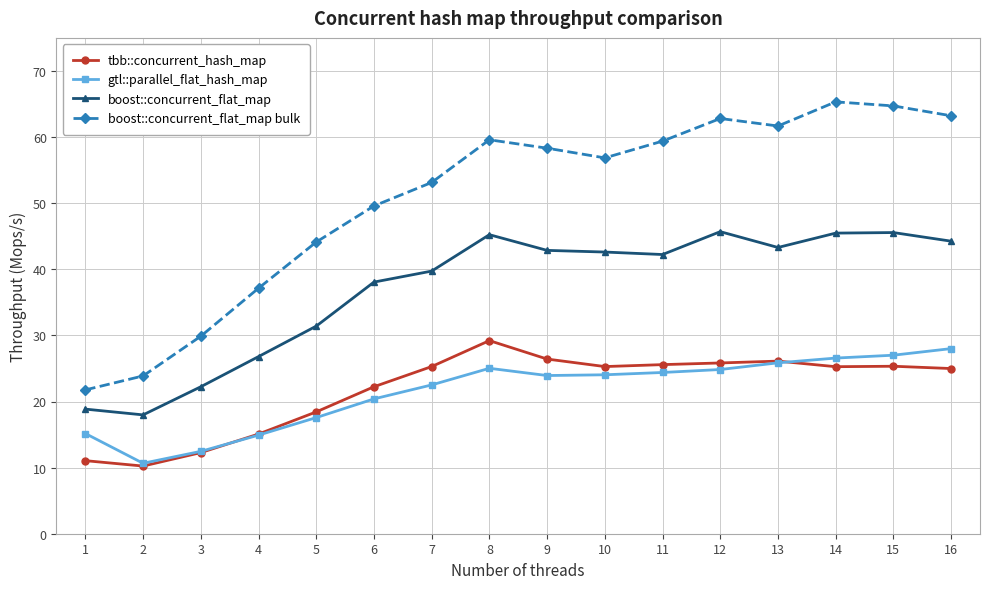

Count the number of data series in this chart.

4